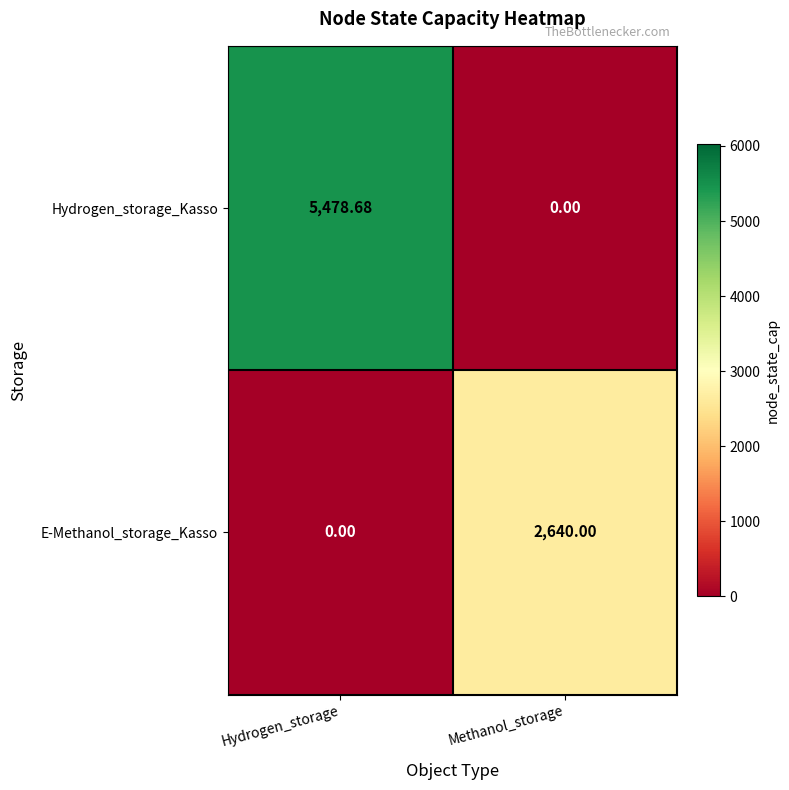

At which label does Hydrogen_storage_Kasso reach its minimum?

Methanol_storage